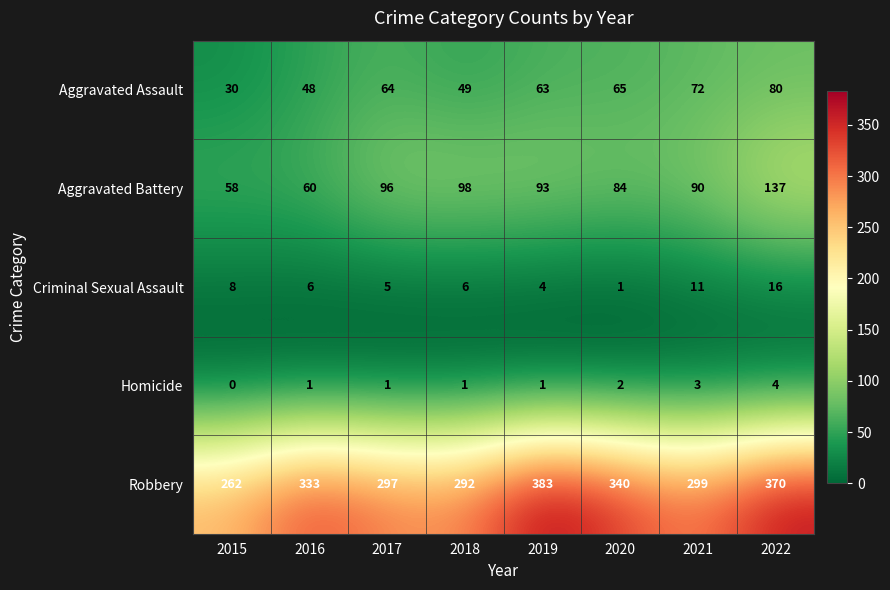

The Homicide series shows 4 at 2022. True or false?

True